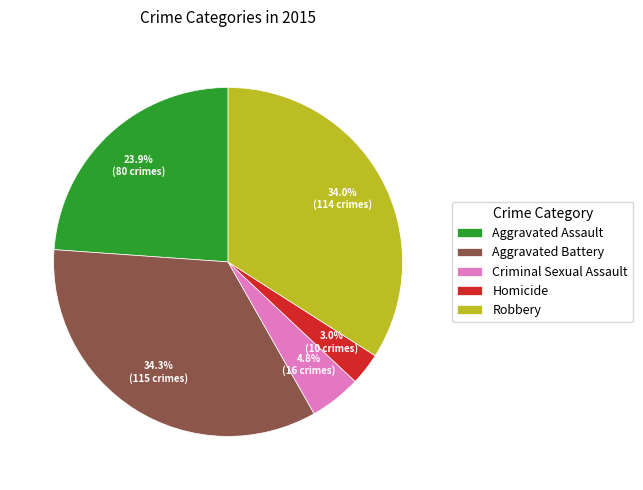

To the nearest percent, what is the difference between the largest and smallest slice percentages?

31%